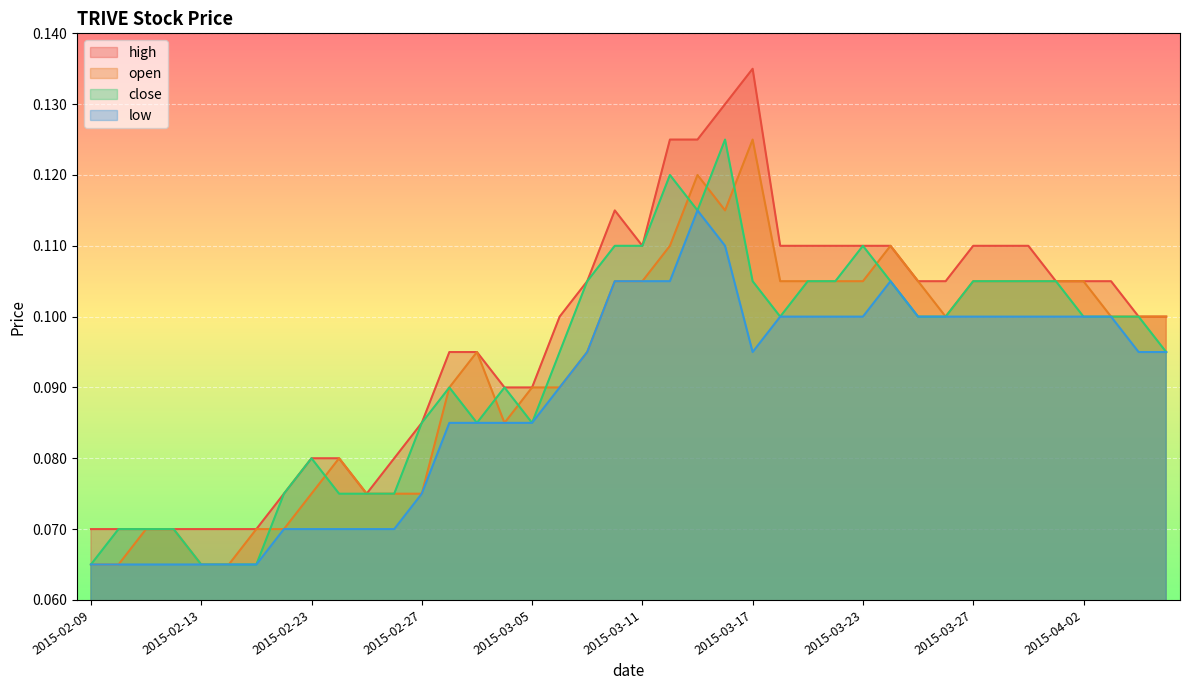

True or false: open has more than 0 interior local peaks.

True